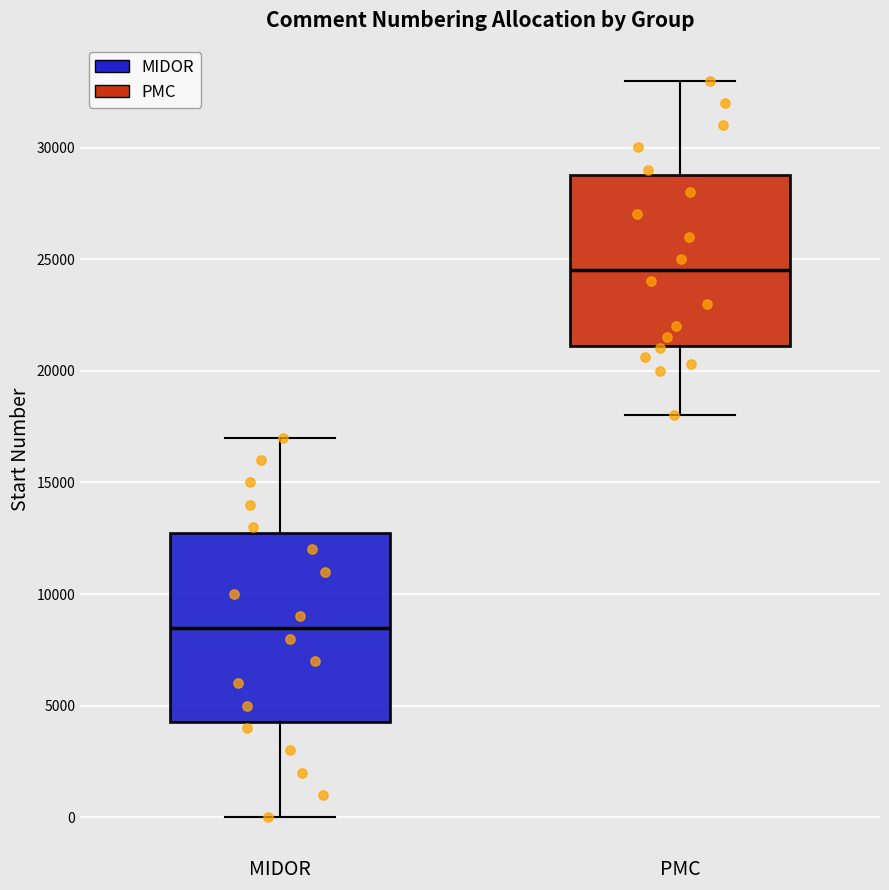

Reading left to right, read every box against the y-axis: the position of its median line, the range the box covers, and the ends of its whiskers. The values are not printed on the chart, so give them approximately, as read against the axis.

MIDOR: median 8500, box 4500 to 13000, whiskers 0 to 17000
PMC: median 24500, box 21000 to 29000, whiskers 18000 to 33000